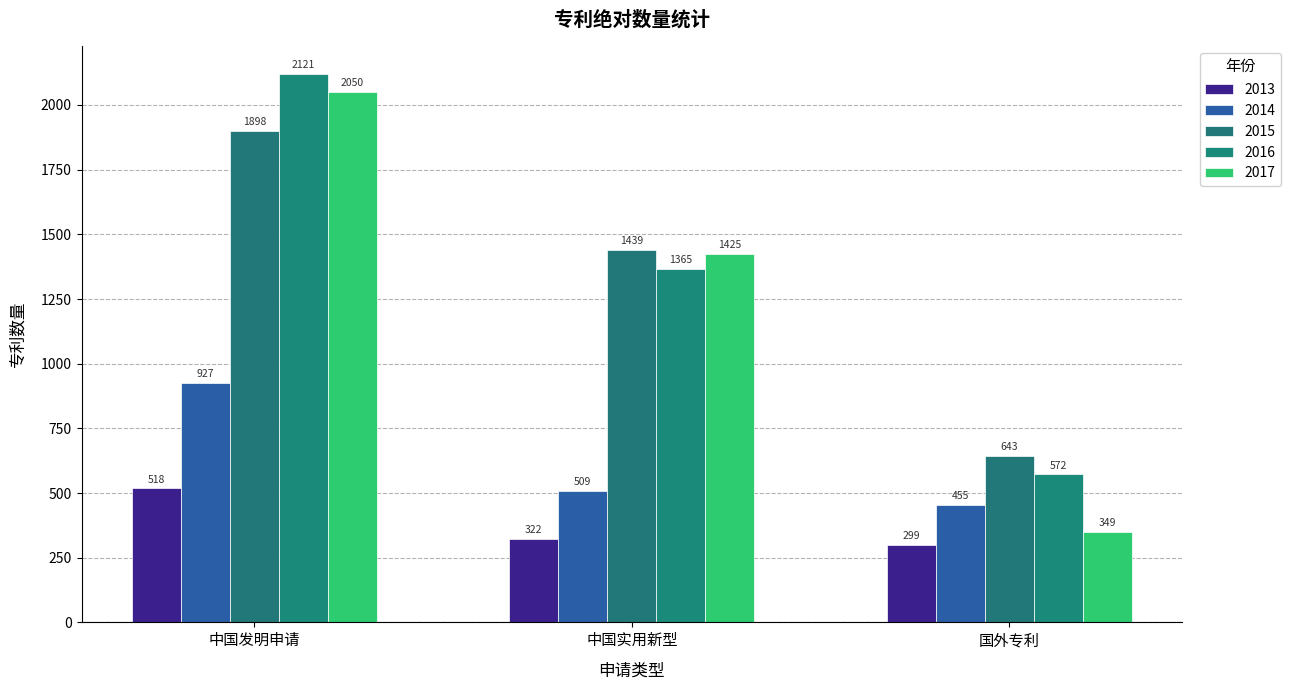

Which series has the largest total across all categories?

2016